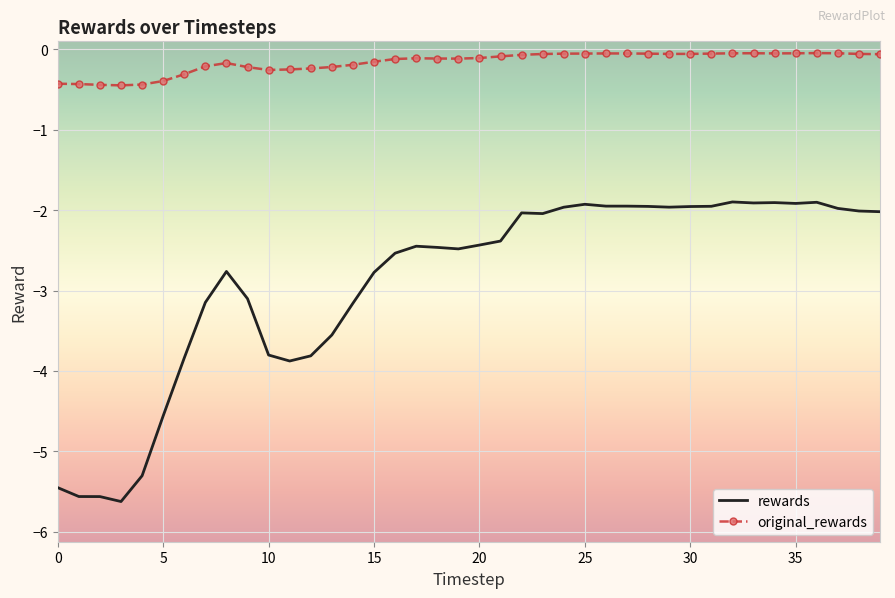

True or false: rewards and original_rewards intersect in this chart.

False